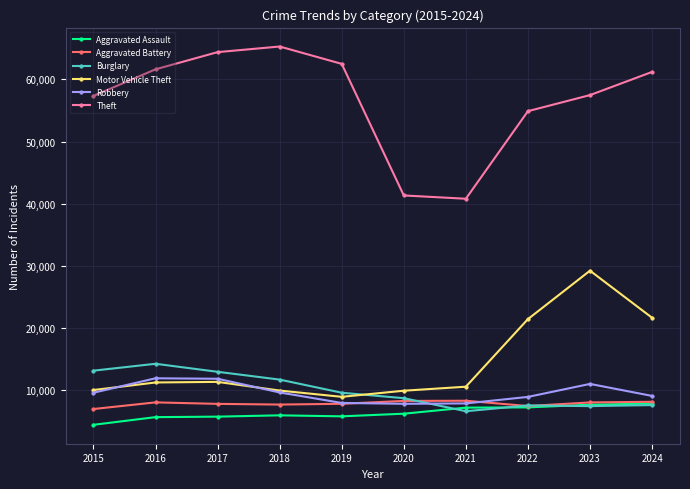

True or false: Theft and Aggravated Assault cross at least once.

False